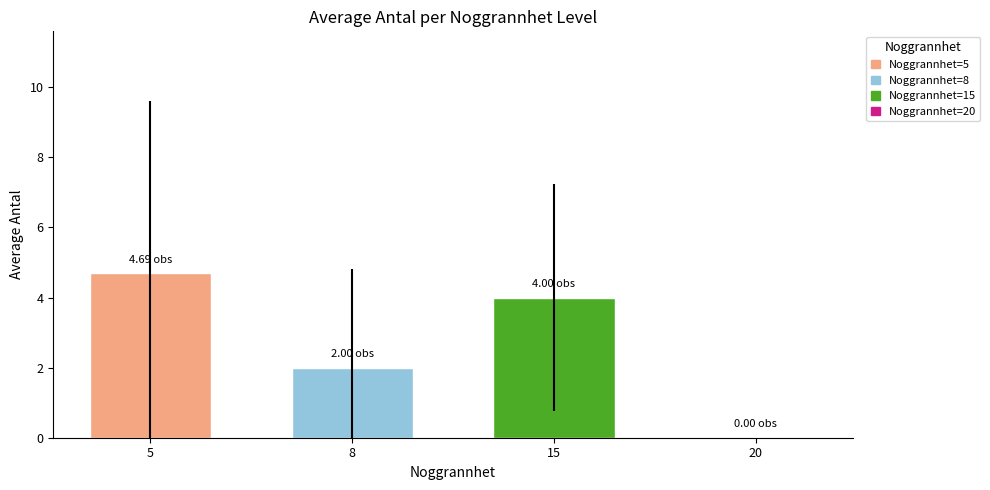

At which label does the data first exceed 4?

5